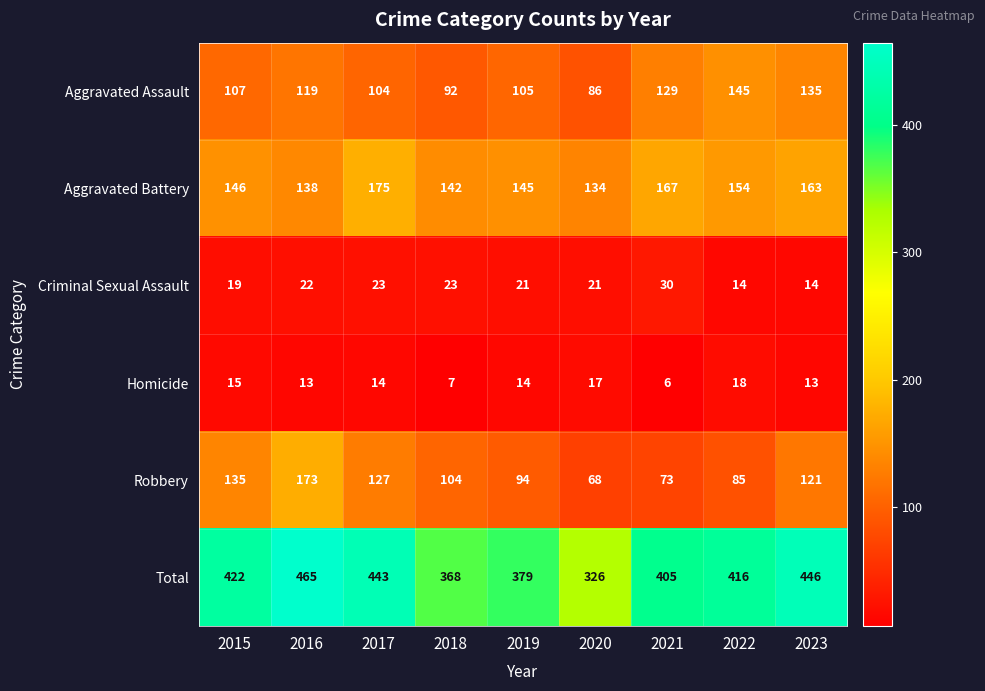

At 2021, list the series in order from smallest to largest.

Homicide, Criminal Sexual Assault, Robbery, Aggravated Assault, Aggravated Battery, Total